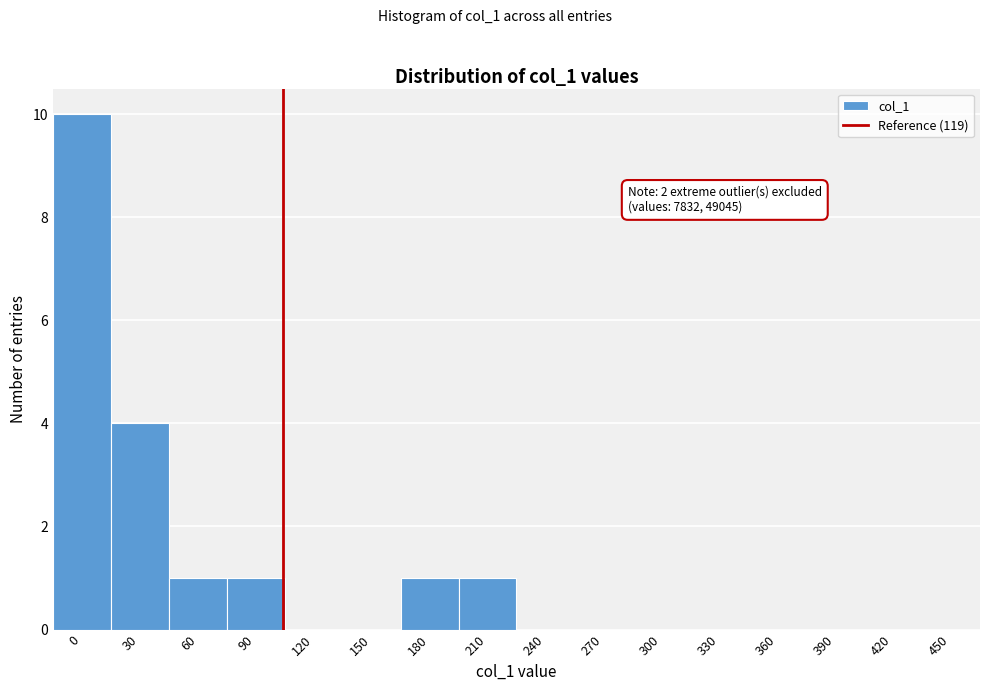

Reading left to right, list all the values displayed in this chart.

0=10	30=4	60=1	90=1	120=0	150=0	180=1	210=1	240=0	270=0	300=0	330=0	360=0	390=0	420=0	450=0